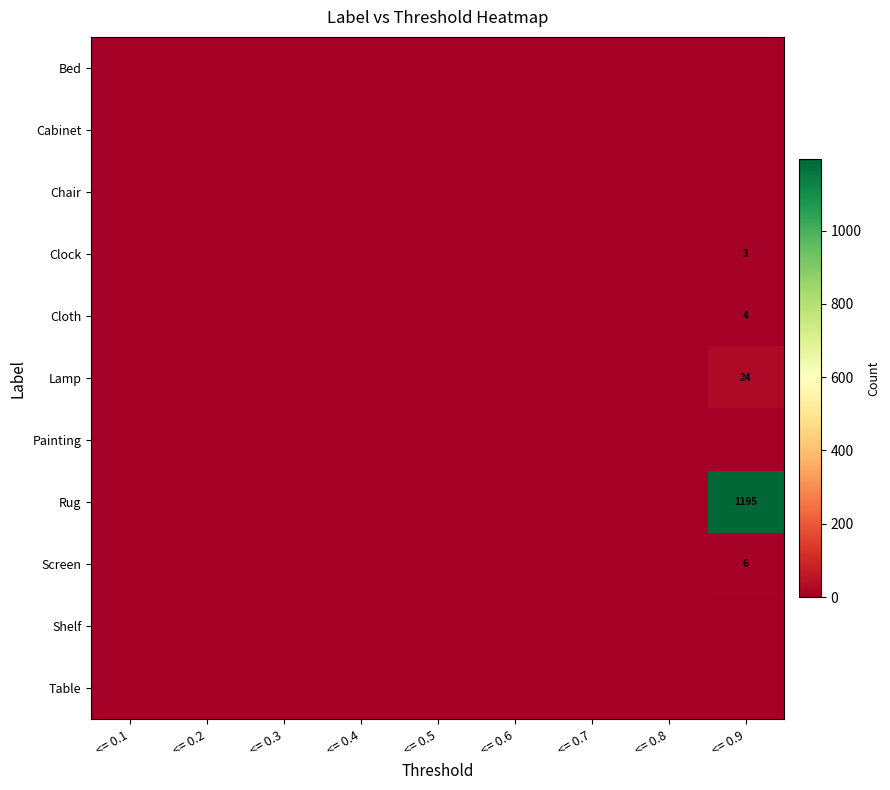

Is it true that Cabinet equals 0 at <= 0.7?

True